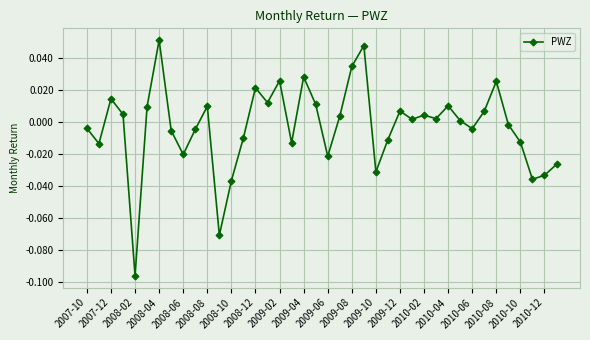

True or false: there are more than 1 points higher than both neighbors.

True